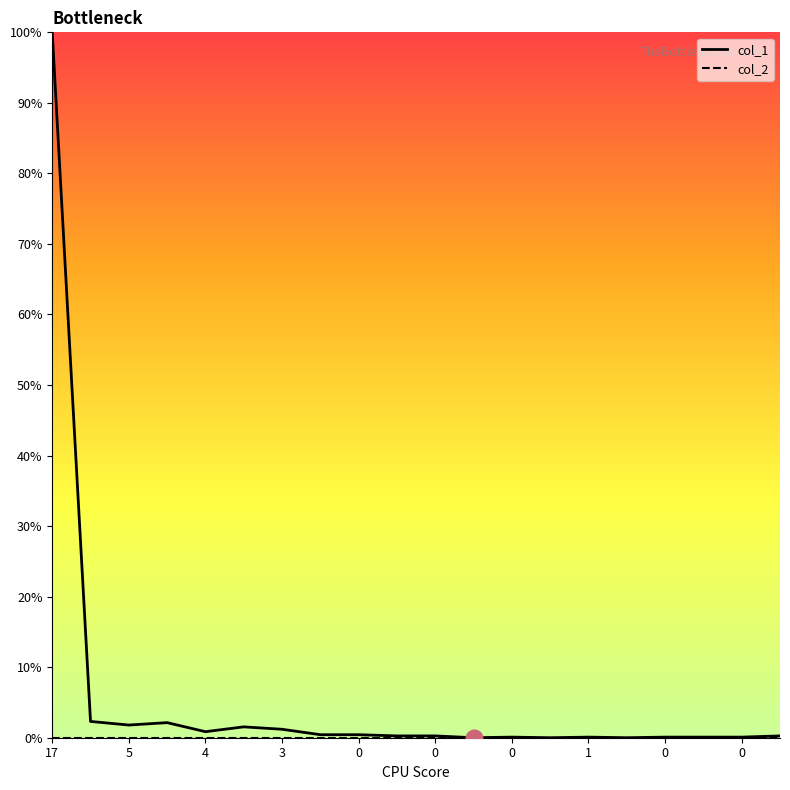

What is the difference between the maximum and minimum values?

100.0